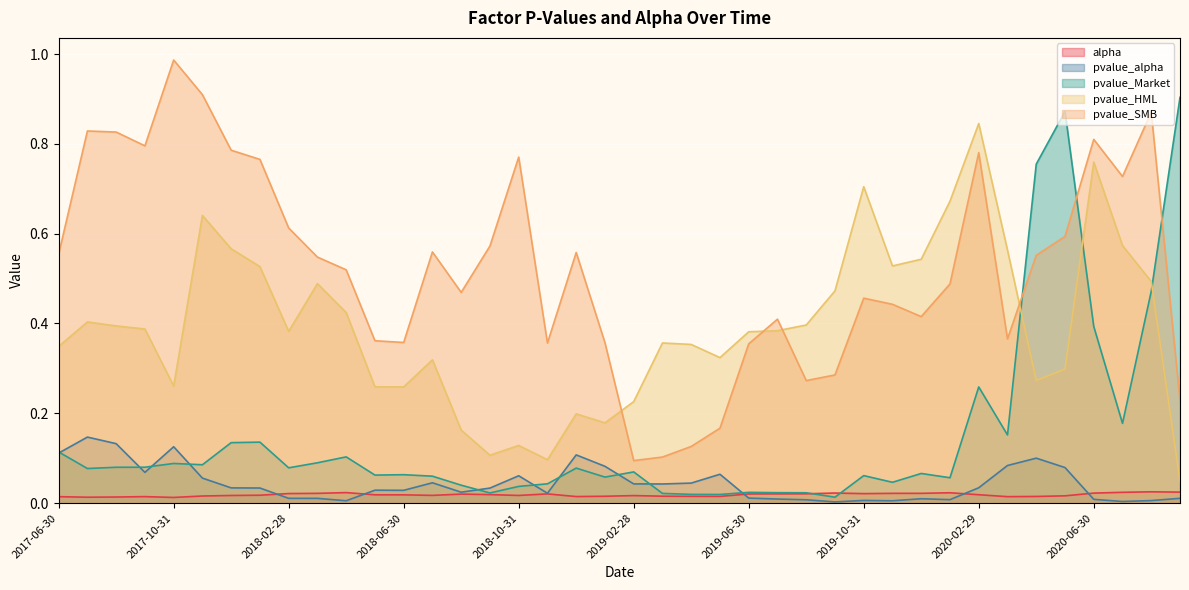

Rank the series by their maximum value, from lowest to highest.

alpha, pvalue_alpha, pvalue_HML, pvalue_Market, pvalue_SMB